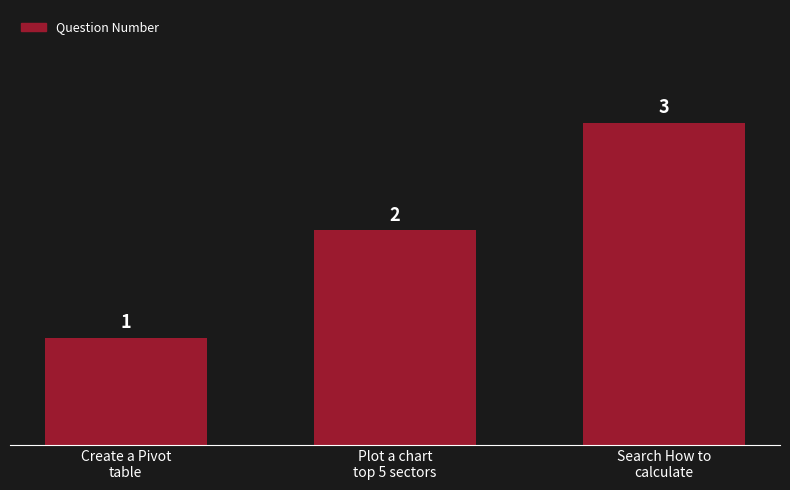

Reading left to right, what are all the values shown in this chart?

1	2	3